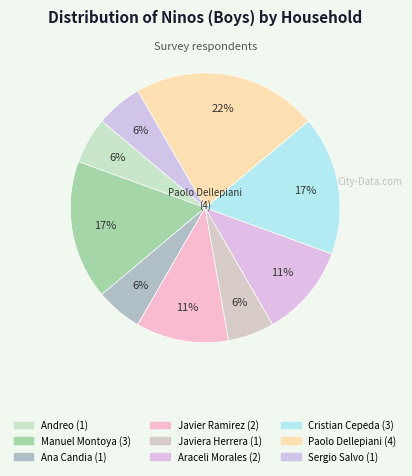

Which category has the biggest portion of the pie?

Paolo Dellepiani